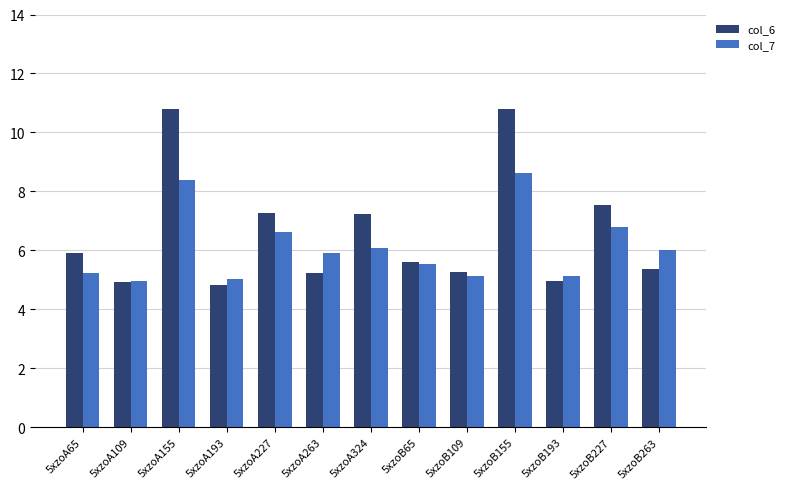

How many distinct data groups are displayed?

2